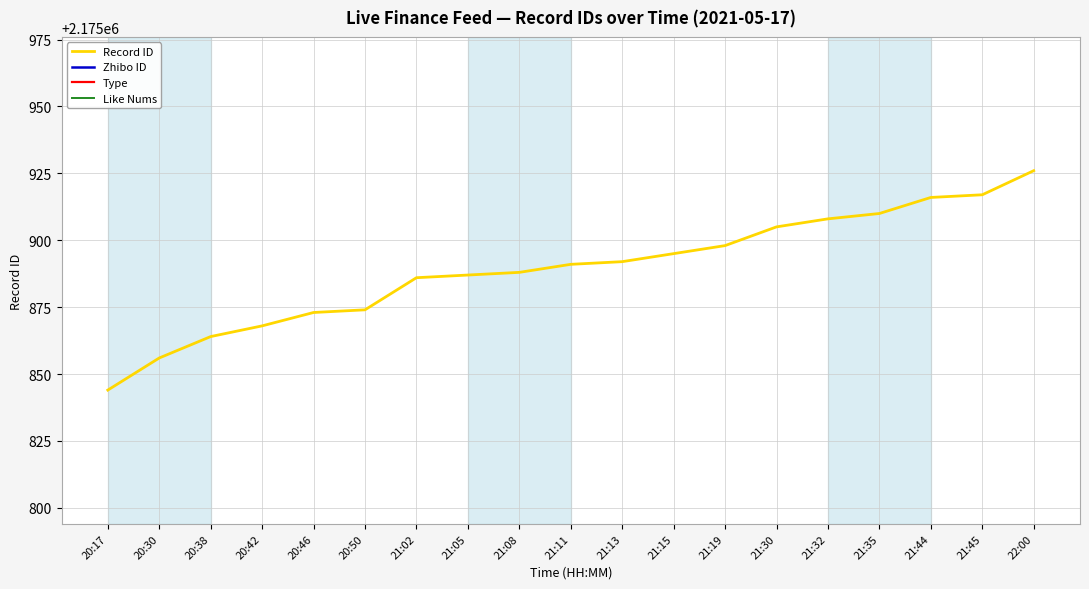

At which category is the sum across all series the highest?

22:00